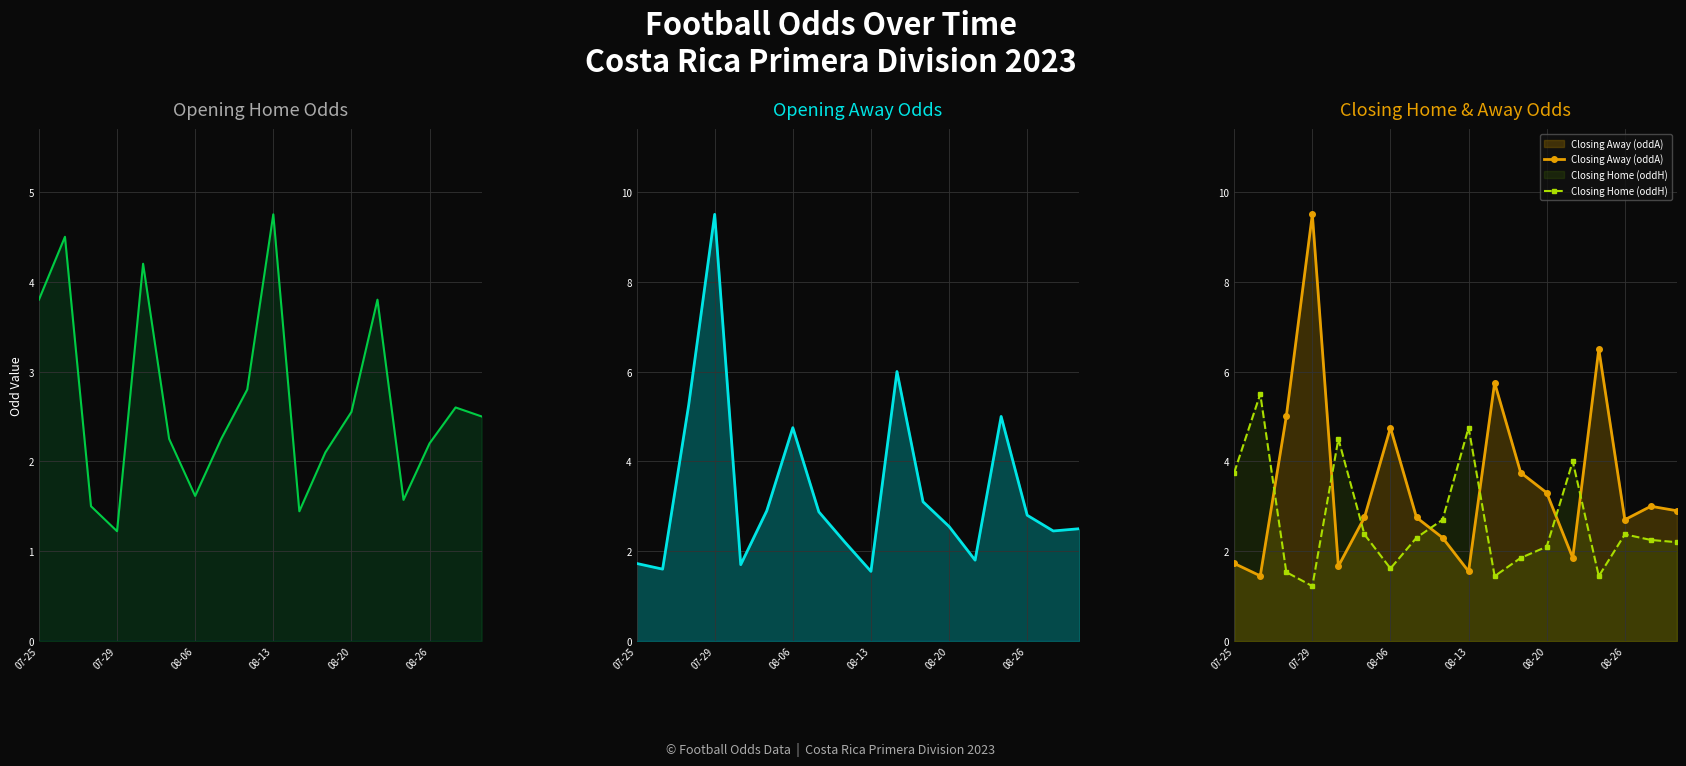

Which has a higher value, 14 or 7?

7